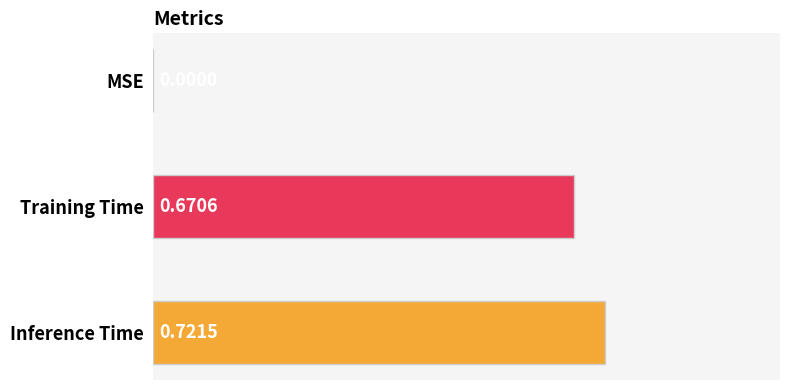

At which category does the chart reach its peak across all series?

Inference Time